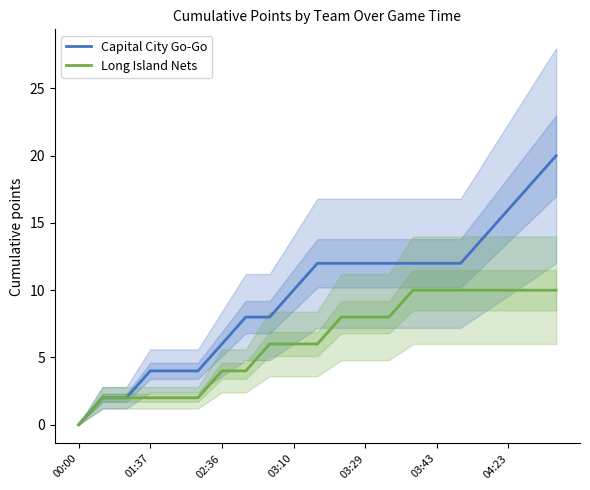

At which label does Long Island Nets reach its minimum?

00:00